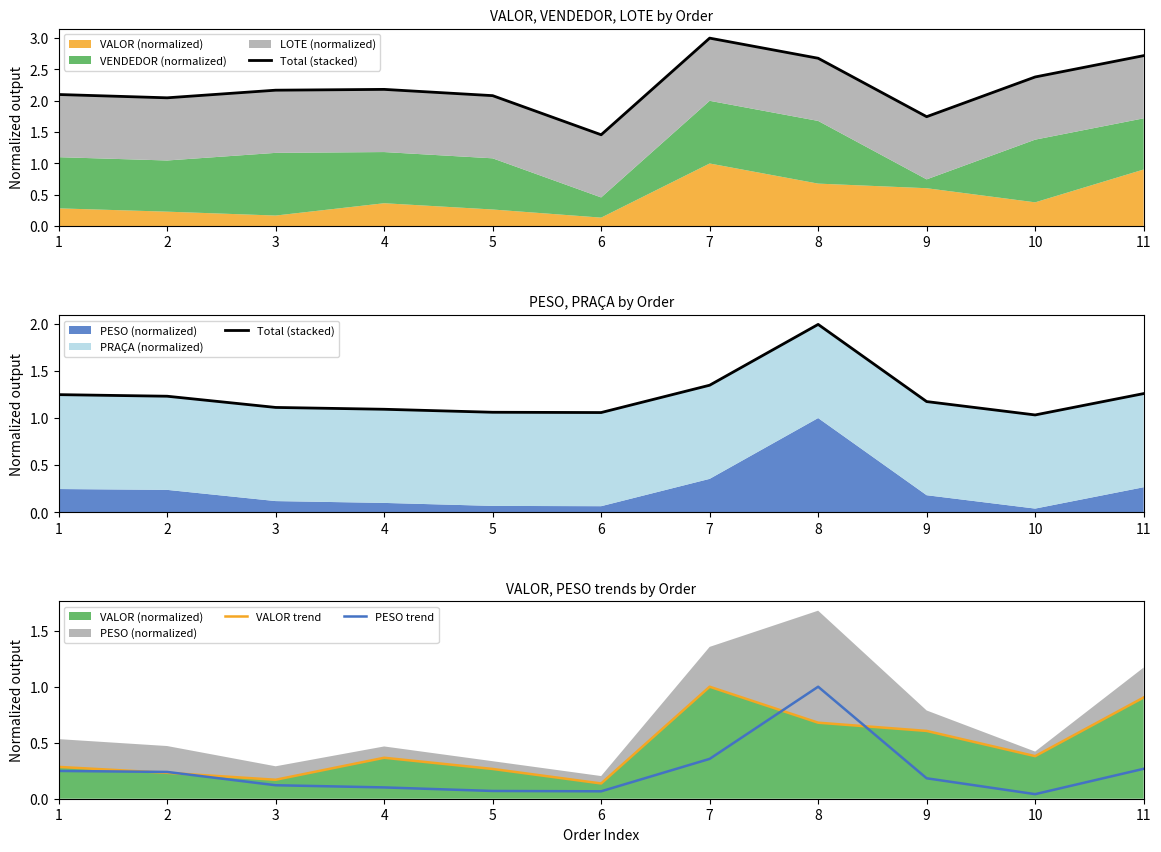

True or false: VALOR trend and PESO trend intersect in this chart.

True